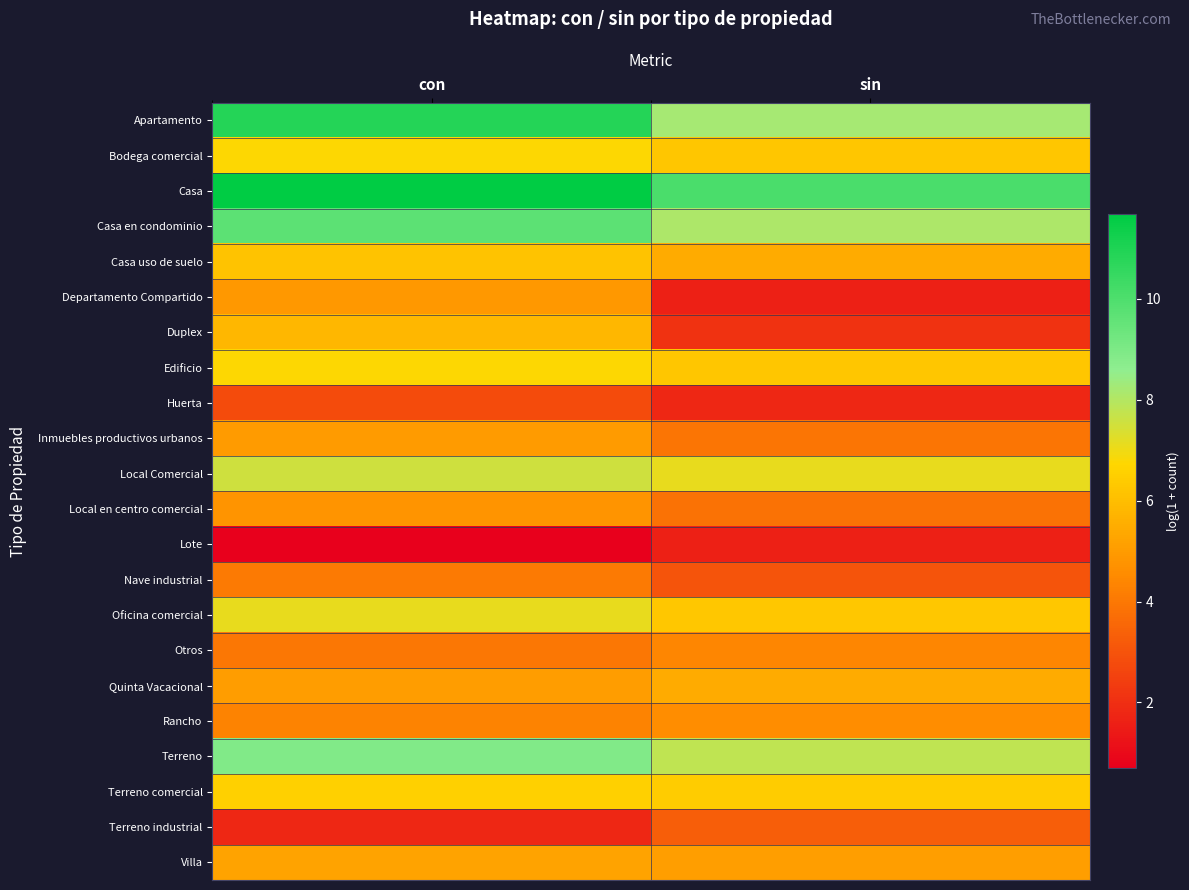

Reading right to left, what are all the values shown in this chart?

Apartamento: sin=8.2	con=10.9
Bodega comercial: sin=6.3	con=6.8
Casa: sin=10.1	con=11.7
Casa en condominio: sin=8.1	con=9.7
Casa uso de suelo: sin=5.5	con=6.2
Departamento Compartido: sin=1.6	con=4.9
Duplex: sin=2.1	con=5.8
Edificio: sin=6.3	con=6.8
Huerta: sin=1.8	con=2.8
Inmuebles productivos urbanos: sin=3.9	con=5.0
Local Comercial: sin=7.1	con=7.5
Local en centro comercial: sin=3.8	con=4.8
Lote: sin=1.6	con=0.7
Nave industrial: sin=3.0	con=4.0
Oficina comercial: sin=6.3	con=7.1
Otros: sin=4.4	con=4.0
Quinta Vacacional: sin=5.5	con=5.1
Rancho: sin=4.6	con=4.3
Terreno: sin=7.8	con=8.9
Terreno comercial: sin=6.4	con=6.6
Terreno industrial: sin=3.3	con=1.8
Villa: sin=5.1	con=5.2